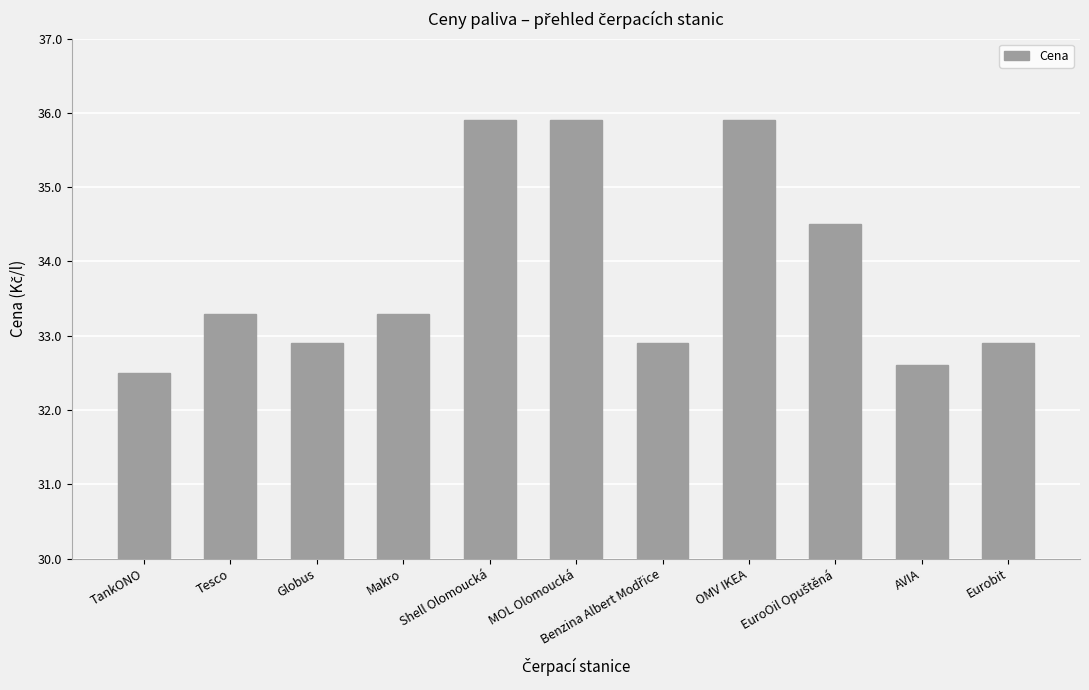

What position from the right is Globus?

9